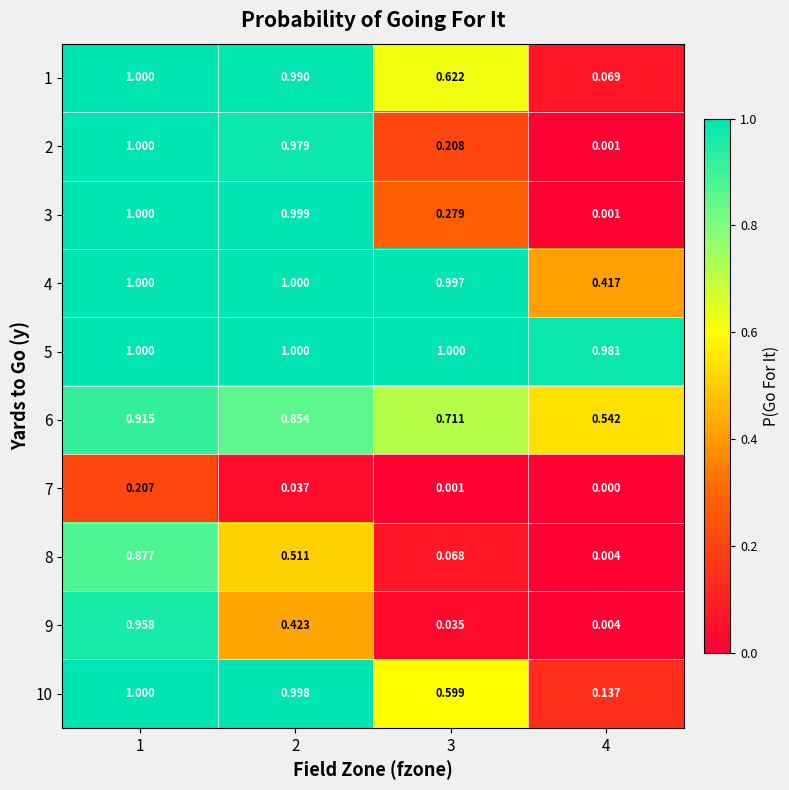

Reading right to left, list all the values displayed in this chart.

1: 4=0.1	3=0.6	2=1.0	1=1.0
2: 4=0.0	3=0.2	2=1.0	1=1.0
3: 4=0.0	3=0.3	2=1.0	1=1.0
4: 4=0.4	3=1.0	2=1.0	1=1.0
5: 4=1.0	3=1.0	2=1.0	1=1.0
6: 4=0.5	3=0.7	2=0.9	1=0.9
7: 4=0.0	3=0.0	2=0.0	1=0.2
8: 4=0.0	3=0.1	2=0.5	1=0.9
9: 4=0.0	3=0.0	2=0.4	1=1.0
10: 4=0.1	3=0.6	2=1.0	1=1.0